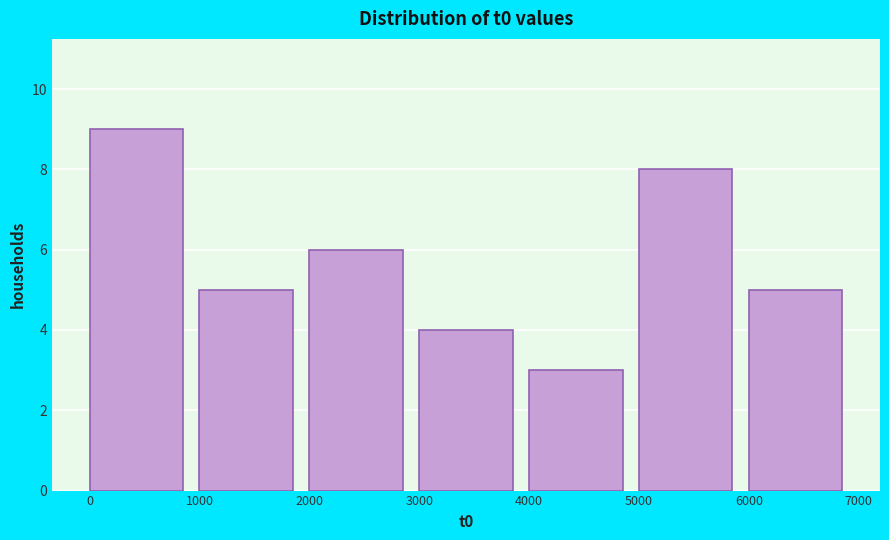

What is the height of the bar covering 4000 to 5000 on the x-axis? The values are not printed on the chart, so give them approximately, as read against the axis.

3